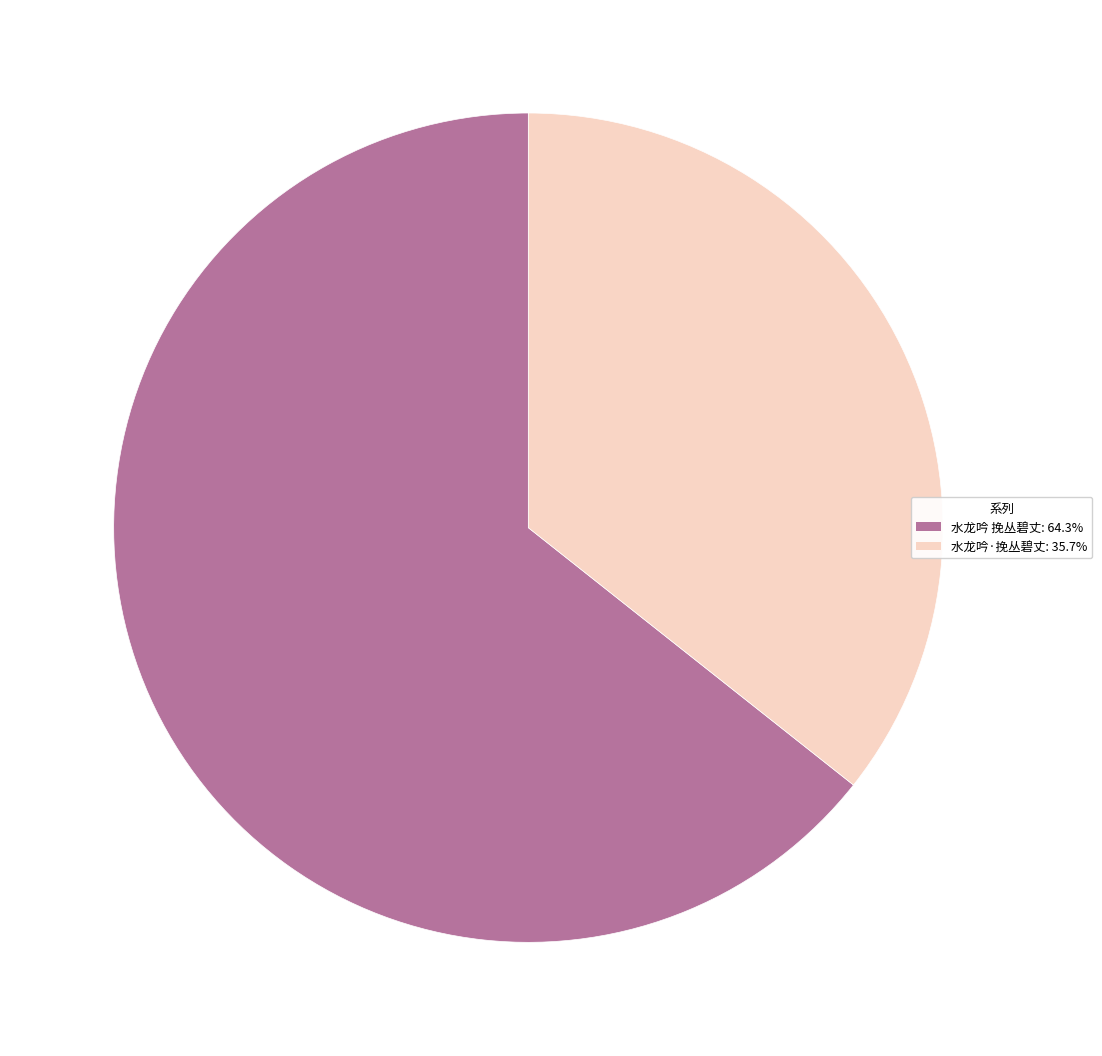

Count the number of slices in the pie.

2